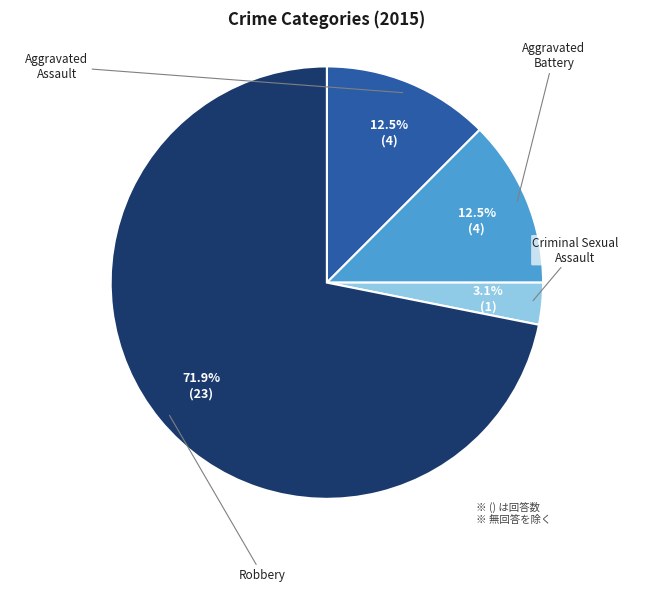

Is there a majority slice in this chart?

Yes